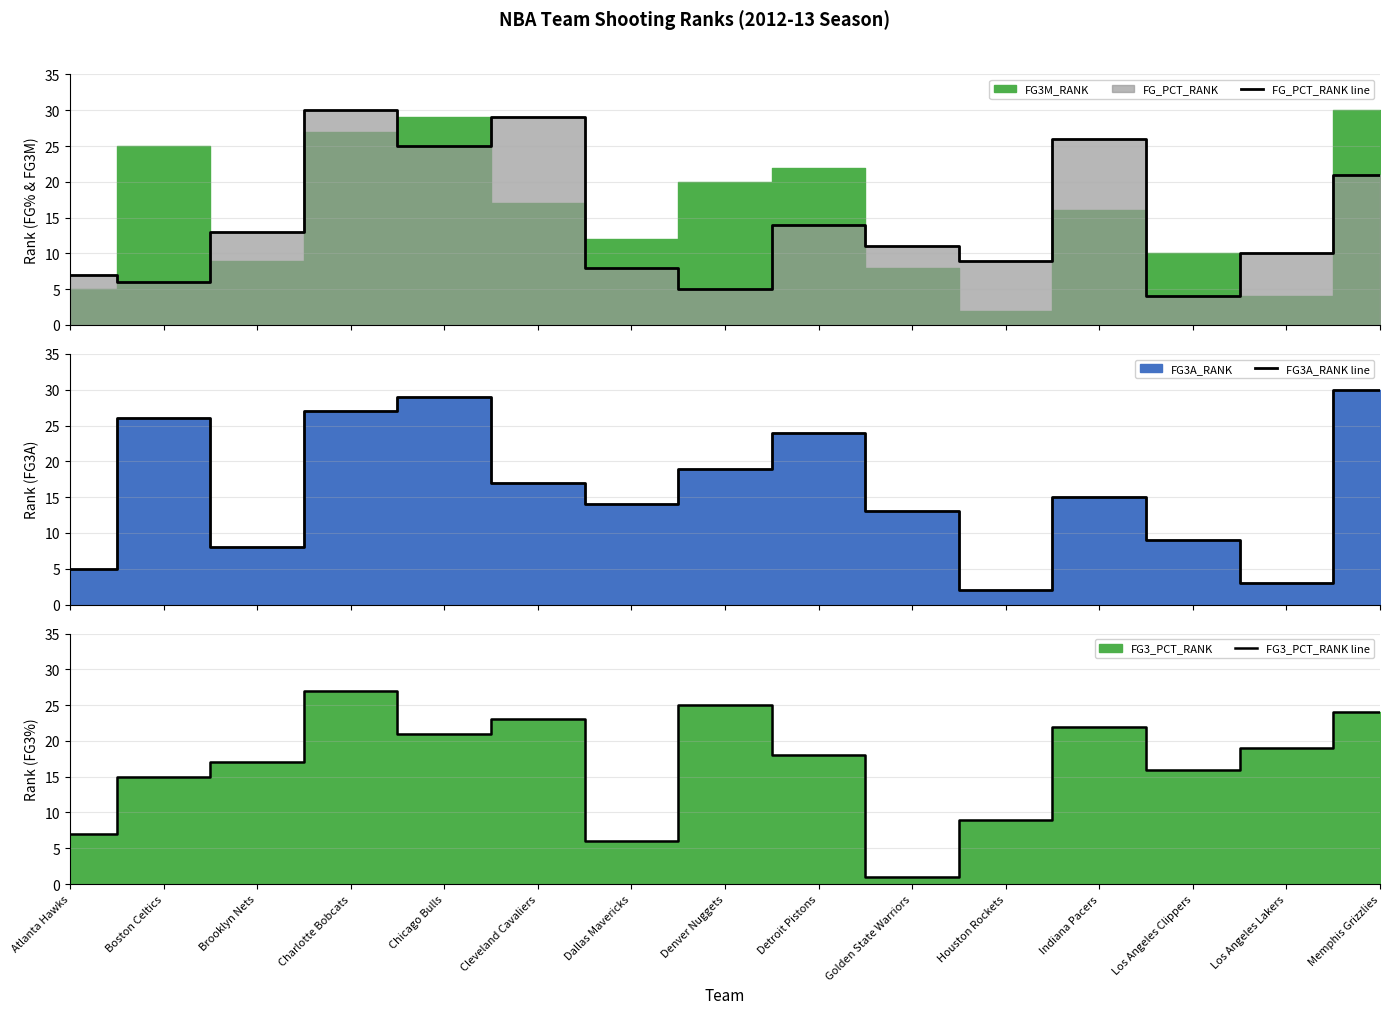

Read the FG3_PCT_RANK line value at Detroit Pistons, to the nearest 5.

20